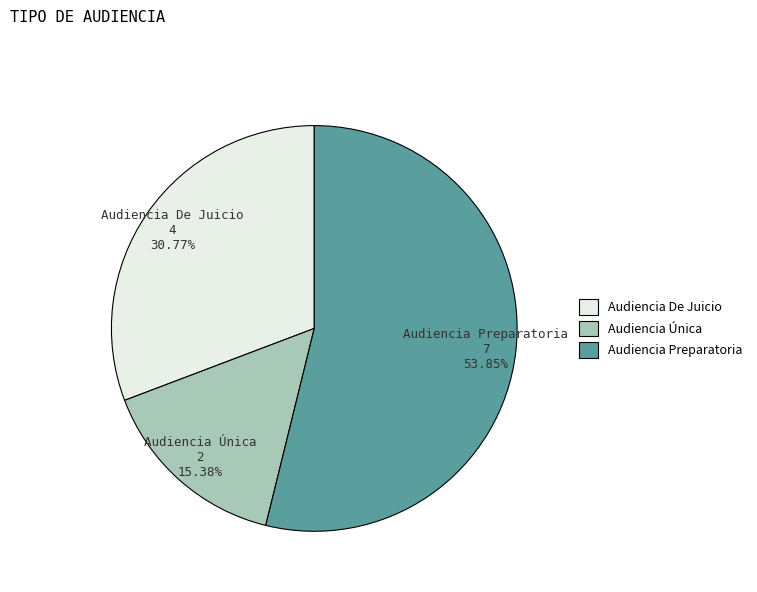

Approximately how many times larger is the value at Audiencia De Juicio compared to Audiencia Única?

2.0